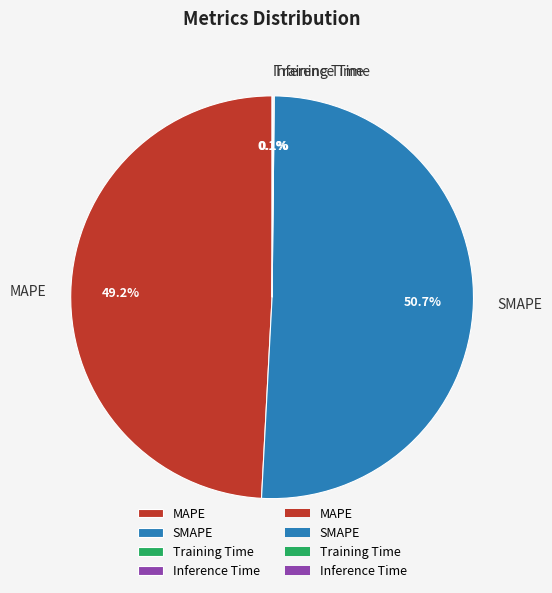

Does SMAPE account for over 50% of the chart?

Yes